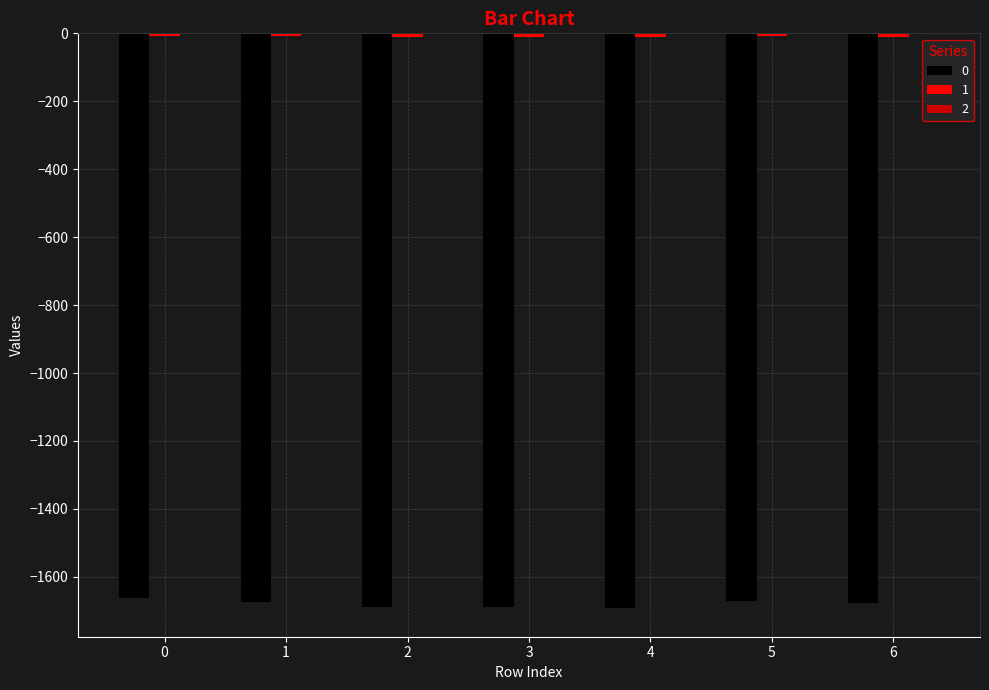

Count the number of data series in this chart.

3